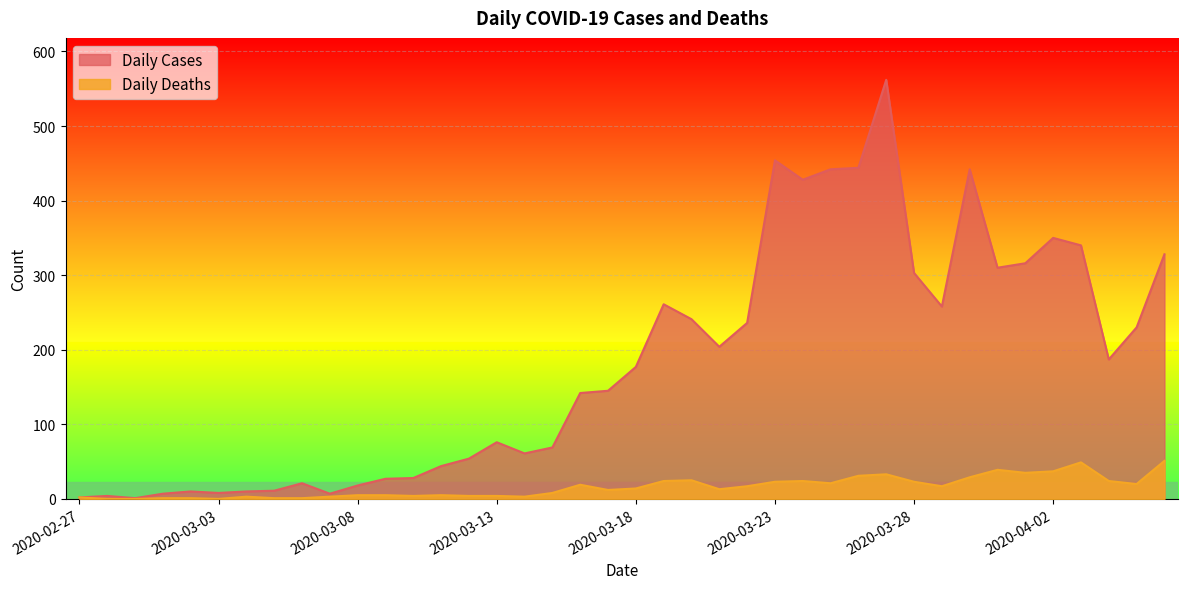

What is the label of the 33rd point from the right?

2020-03-05